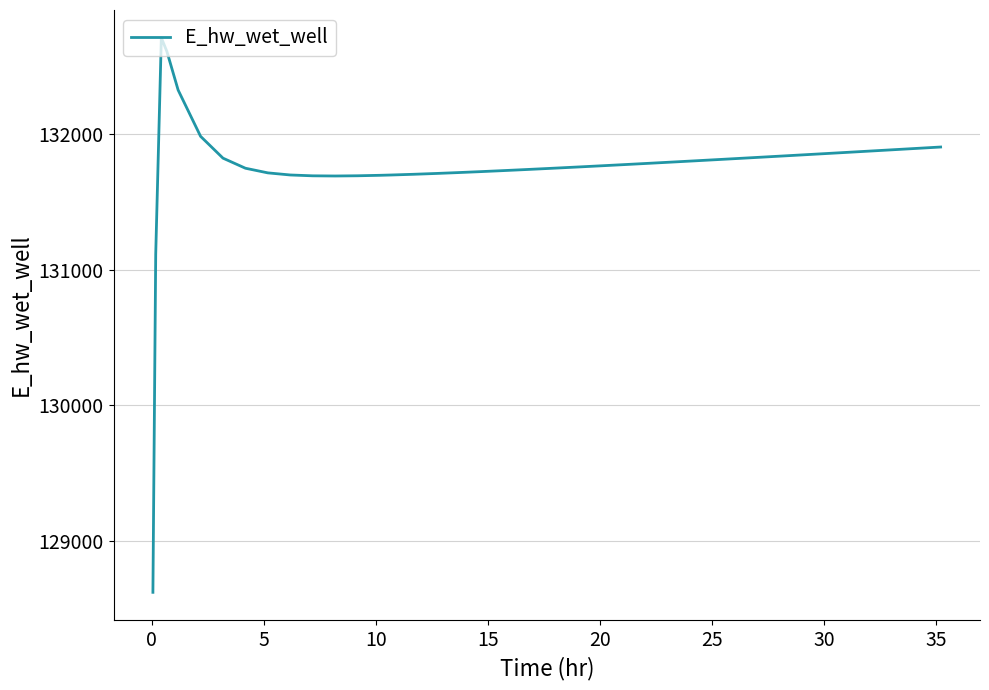

What is the minimum value shown in the chart?

128619.4